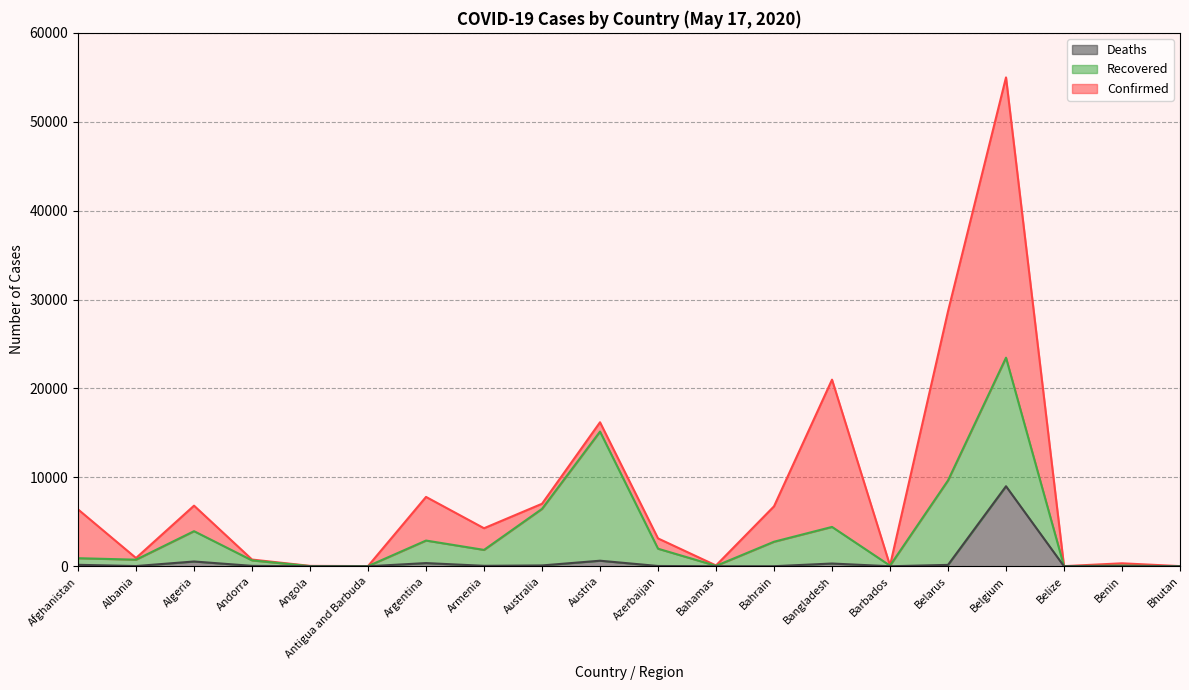

What is the greatest value displayed?

54989